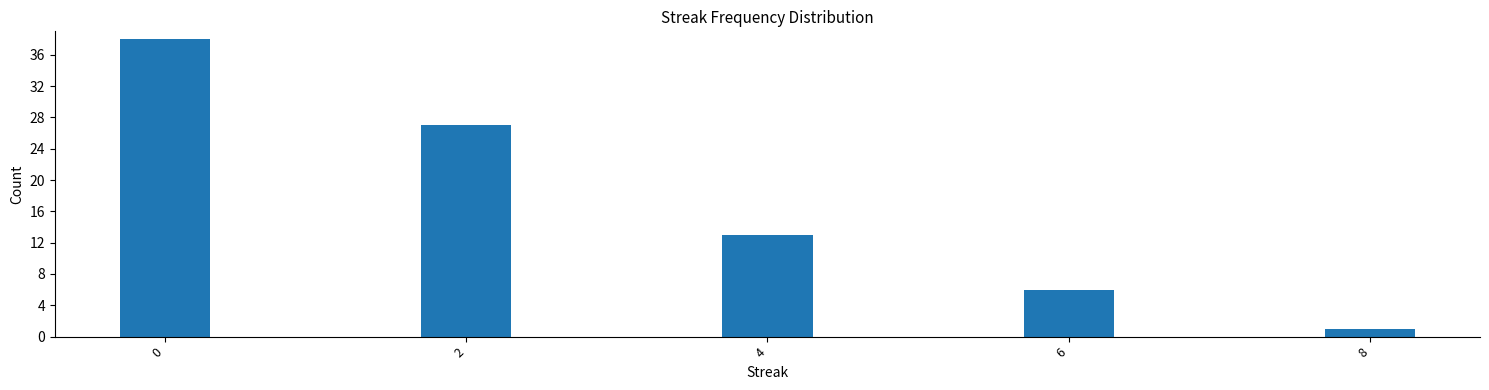

Reading right to left, transcribe all the data shown in this chart.

8=1	6=6	4=13	2=27	0=38